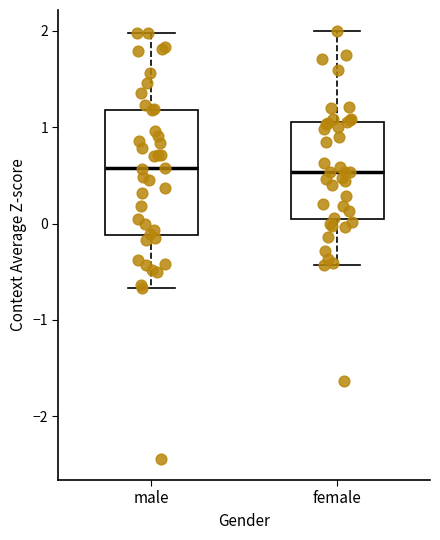

Reading left to right, read every box against the y-axis: the position of its median line, the range the box covers, and the ends of its whiskers. The values are not printed on the chart, so give them approximately, as read against the axis.

male: median 0.6, box -0.1 to 1.2, whiskers -0.7 to 2.0
female: median 0.5, box 0.0 to 1.0, whiskers -0.4 to 2.0